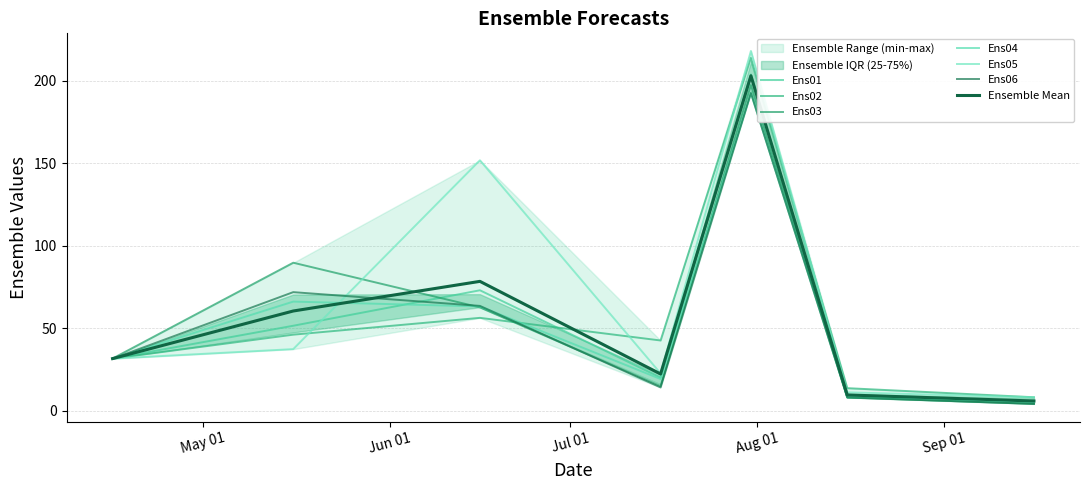

Rank the categories by Ens05 value from highest to lowest.

2024-07-31, 2024-06-16, 2024-05-16, 2024-04-16, 2024-07-16, 2024-08-16, 2024-09-16